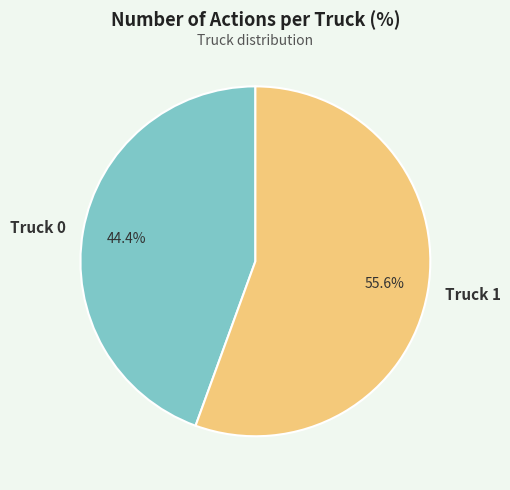

To the nearest percent, what is the difference between the largest and smallest slice percentages?

11%